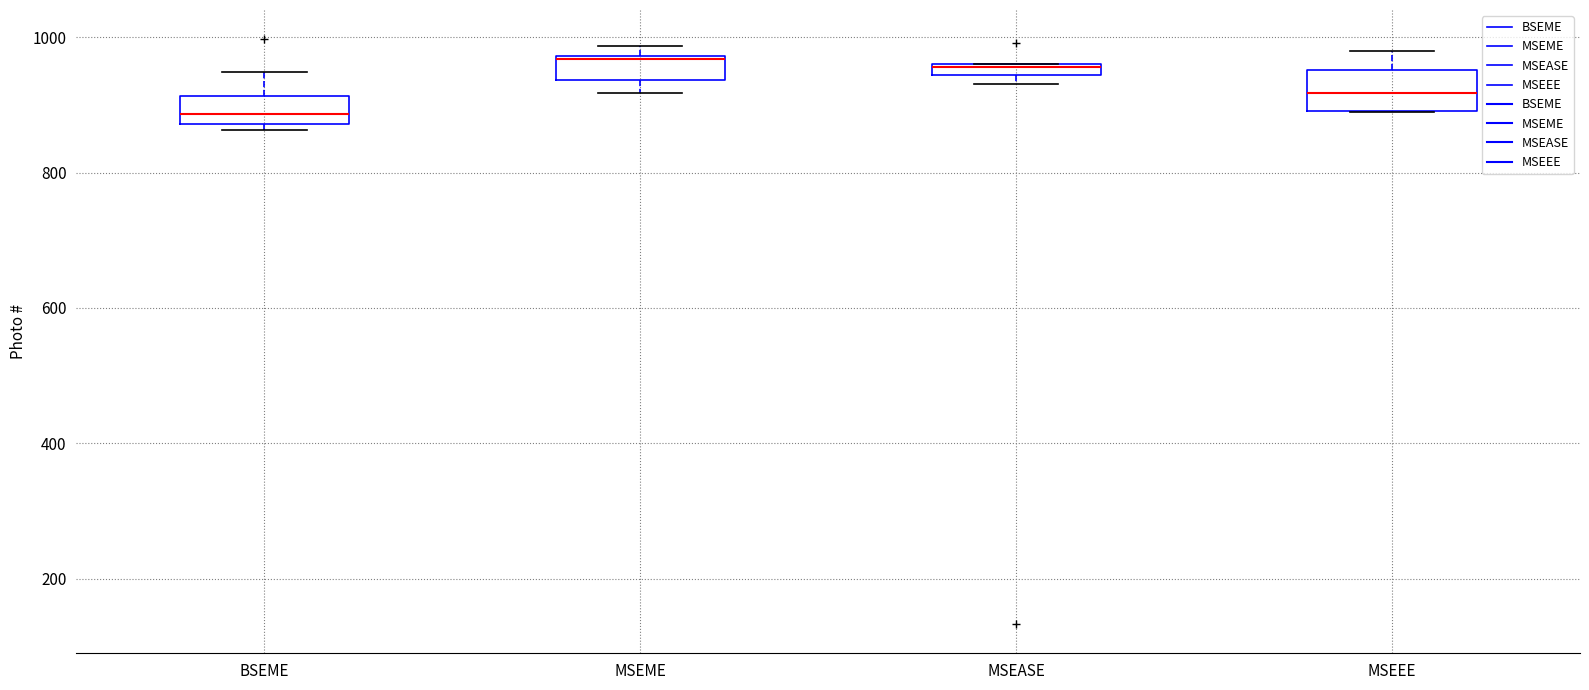

Where does the median line of the box for MSEME sit on the y-axis? The values are not printed on the chart, so give them approximately, as read against the axis.

960